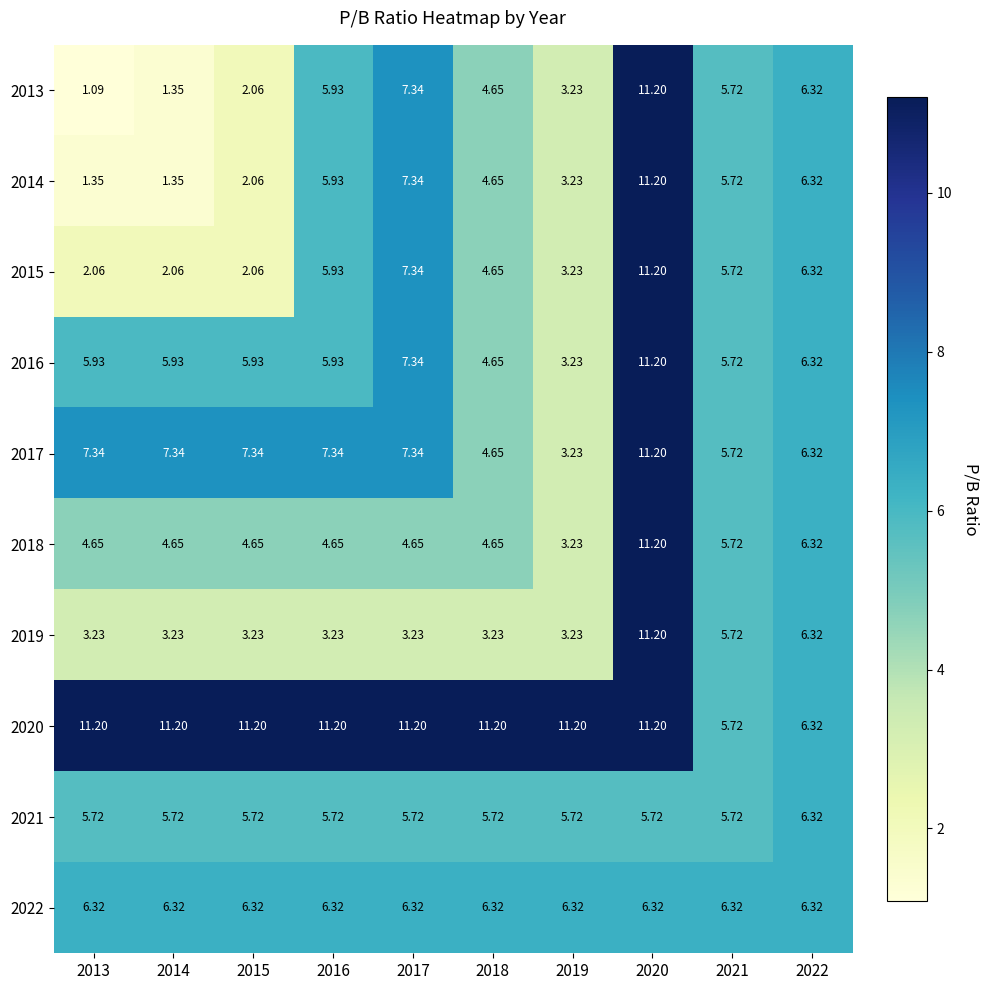

At how many categories does at least one series exceed 3?

10